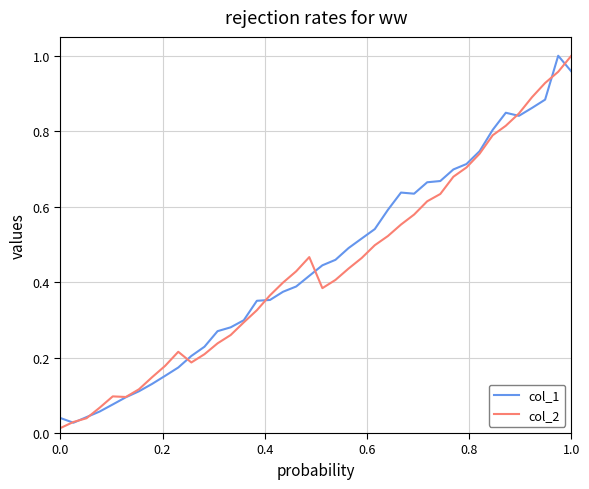

Reading left to right, list all the values displayed in this chart.

col_1: 0.0	0.0	0.0	0.1	0.1	0.1	0.1	0.1	0.2	0.2	0.2	0.2	0.3	0.3	0.3	0.4	0.4	0.4	0.4	0.4	0.4	0.5	0.5	0.5	0.5	0.6	0.6	0.6	0.7	0.7	0.7	0.7	0.7	0.8	0.8	0.8	0.9	0.9	1.0	1.0
col_2: 0.0	0.0	0.0	0.1	0.1	0.1	0.1	0.1	0.2	0.2	0.2	0.2	0.2	0.3	0.3	0.3	0.4	0.4	0.4	0.5	0.4	0.4	0.4	0.5	0.5	0.5	0.6	0.6	0.6	0.6	0.7	0.7	0.7	0.8	0.8	0.8	0.9	0.9	1.0	1.0